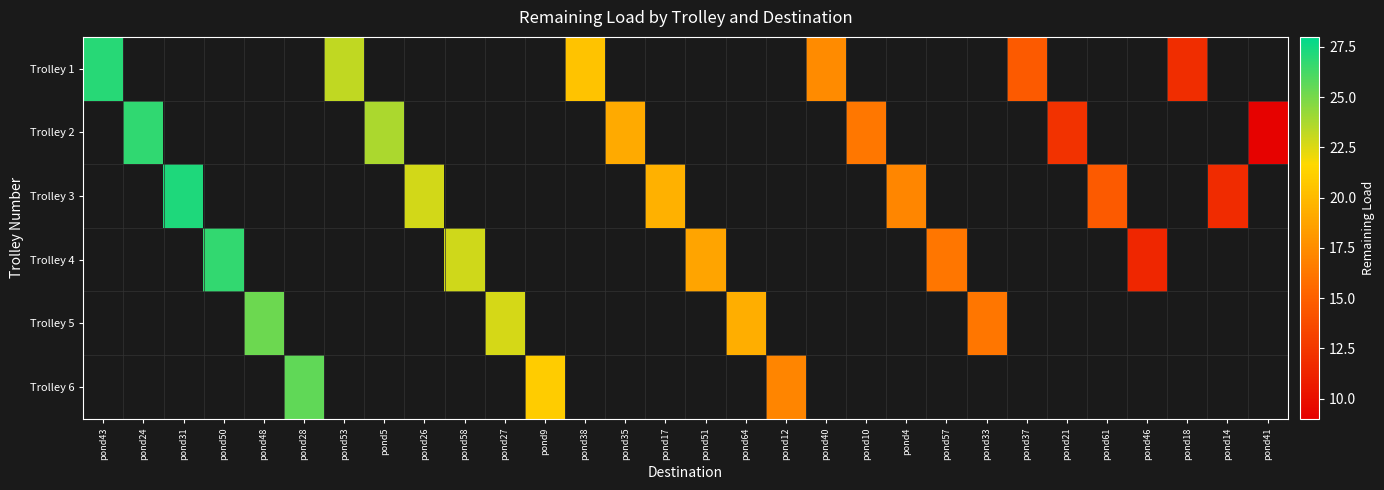

What value does the Trolley 2 series have at pond41?

9.2